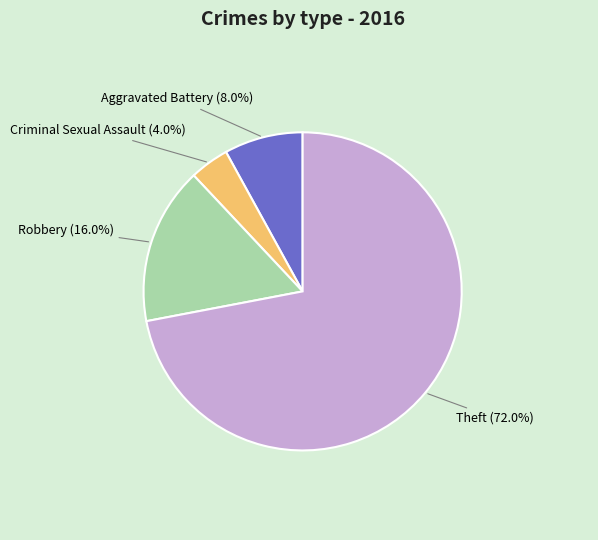

Rank the categories by value from highest to lowest.

Theft, Robbery, Aggravated Battery, Criminal Sexual Assault